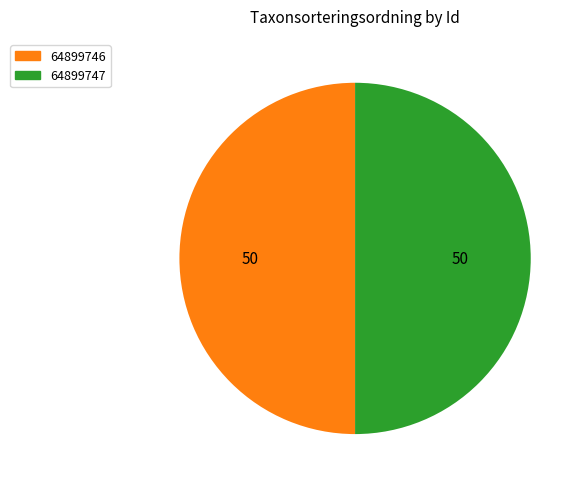

Combined, do 64899747 and 64899746 account for over 50%?

Yes